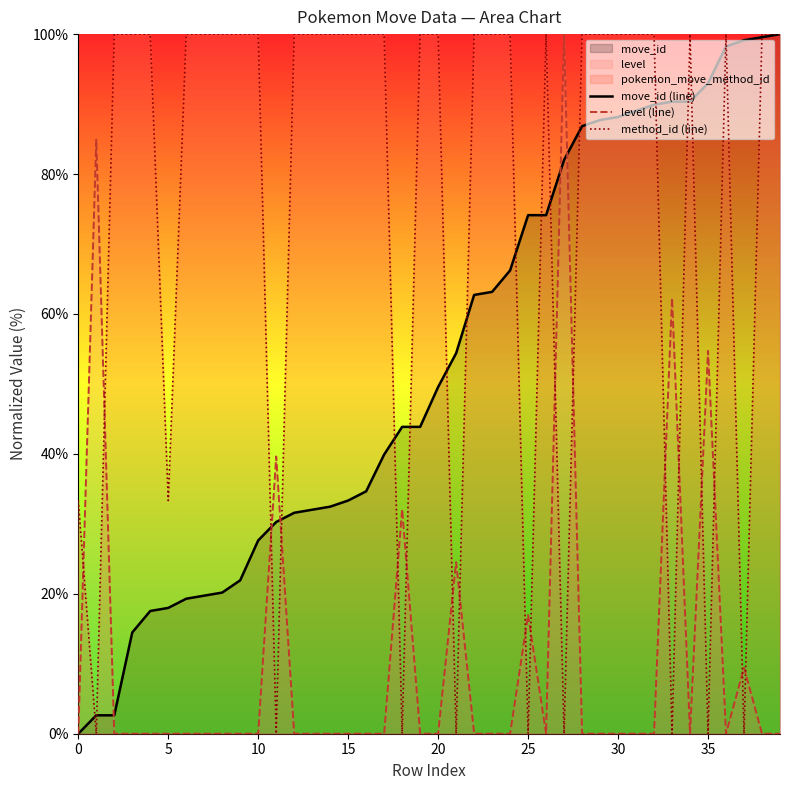

Which series changed the most between 21 and 26?

method_id (line)